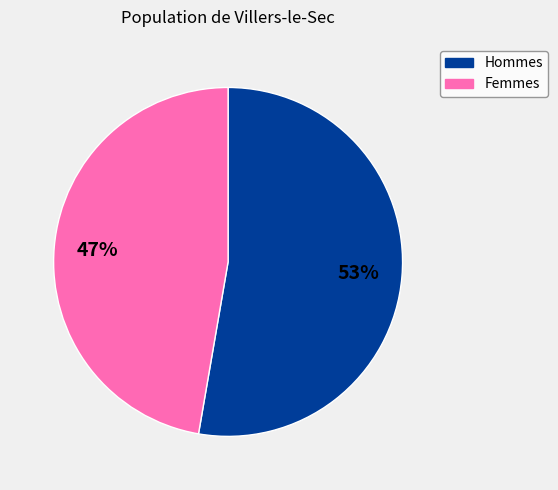

Is there any slice that represents more than half of the pie?

Yes